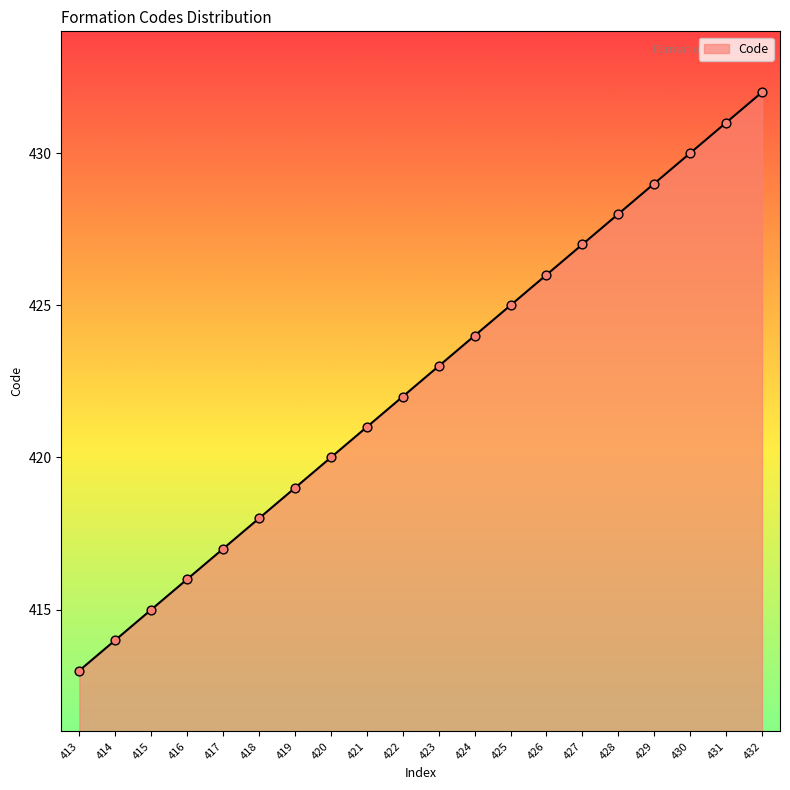

Approximately how many times larger is the value at 414 compared to 413?

1.0